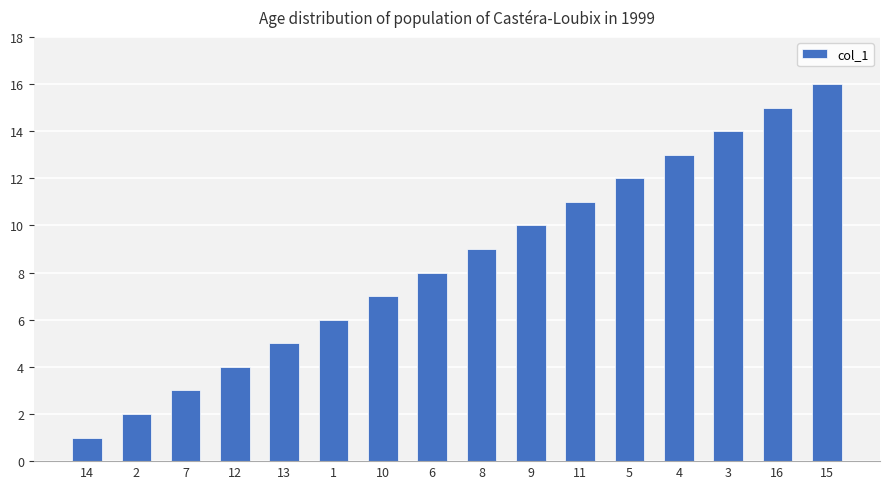

How many bars are there in total?

16